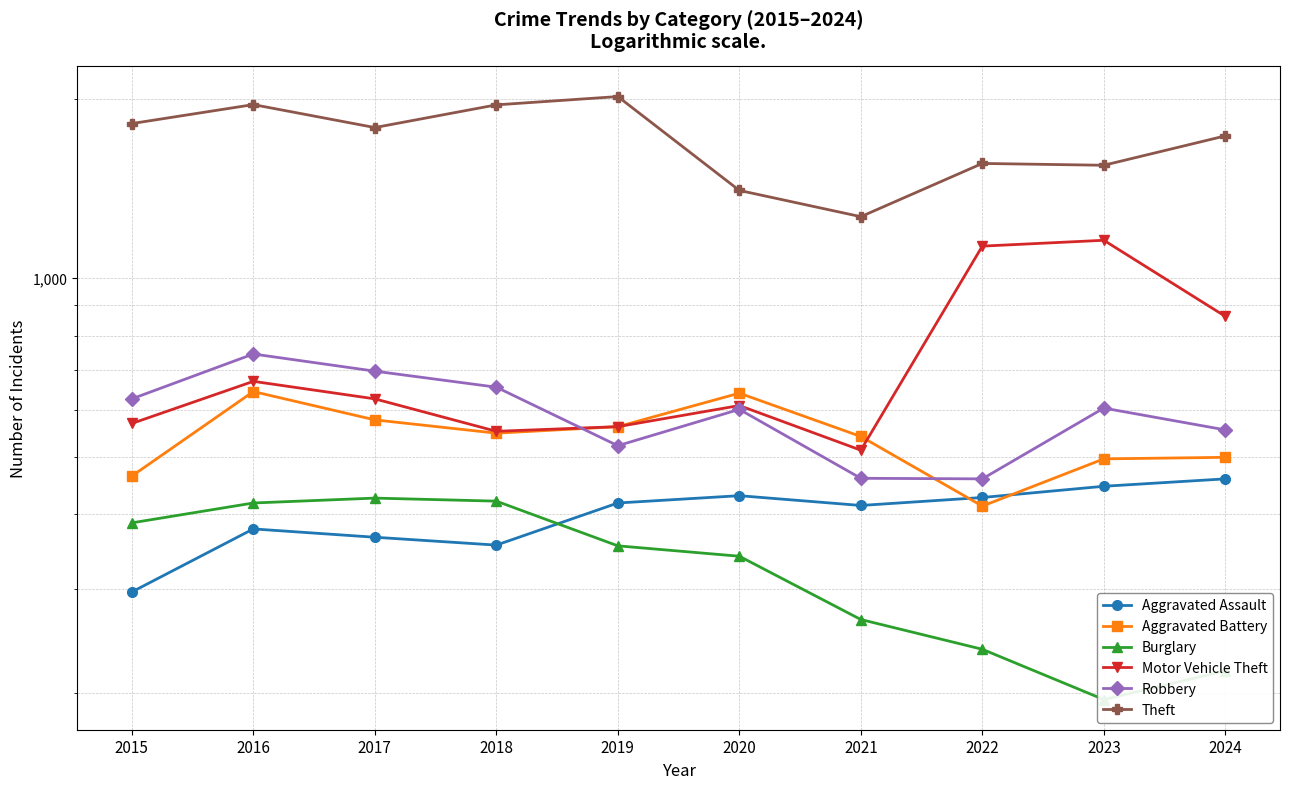

Rank the series by their maximum value, from highest to lowest.

Theft, Motor Vehicle Theft, Robbery, Aggravated Battery, Aggravated Assault, Burglary